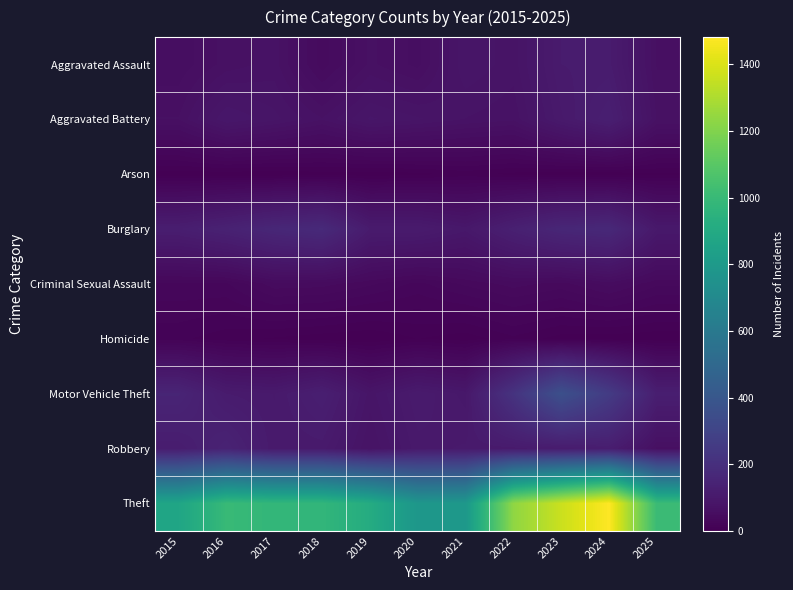

Reading right to left, what are all the values shown in this chart?

Aggravated Assault: 2025=63	2024=112	2023=110	2022=78	2021=86	2020=56	2019=65	2018=43	2017=72	2016=66	2015=54
Aggravated Battery: 2025=69	2024=127	2023=103	2022=71	2021=75	2020=82	2019=88	2018=70	2017=83	2016=93	2015=64
Arson: 2025=5	2024=2	2023=2	2022=4	2021=8	2020=4	2019=2	2018=3	2017=1	2016=2	2015=2
Burglary: 2025=99	2024=169	2023=161	2022=132	2021=95	2020=110	2019=110	2018=176	2017=162	2016=139	2015=121
Criminal Sexual Assault: 2025=36	2024=49	2023=38	2022=43	2021=36	2020=27	2019=36	2018=43	2017=44	2016=28	2015=28
Homicide: 2025=1	2024=2	2023=3	2022=10	2021=2	2020=6	2019=0	2018=2	2017=5	2016=8	2015=13
Motor Vehicle Theft: 2025=124	2024=259	2023=363	2022=219	2021=96	2020=109	2019=84	2018=127	2017=104	2016=110	2015=152
Robbery: 2025=62	2024=120	2023=113	2022=108	2021=105	2020=102	2019=75	2018=107	2017=105	2016=144	2015=117
Theft: 2025=1009	2024=1482	2023=1363	2022=1235	2021=791	2020=782	2019=914	2018=977	2017=979	2016=999	2015=874